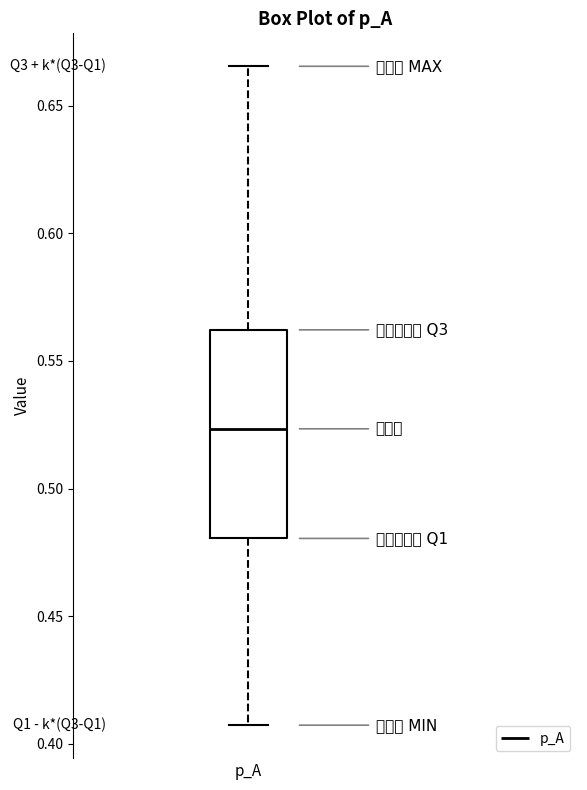

Where does the upper whisker of the box for p_A end on the y-axis? The values are not printed on the chart, so give them approximately, as read against the axis.

0.665